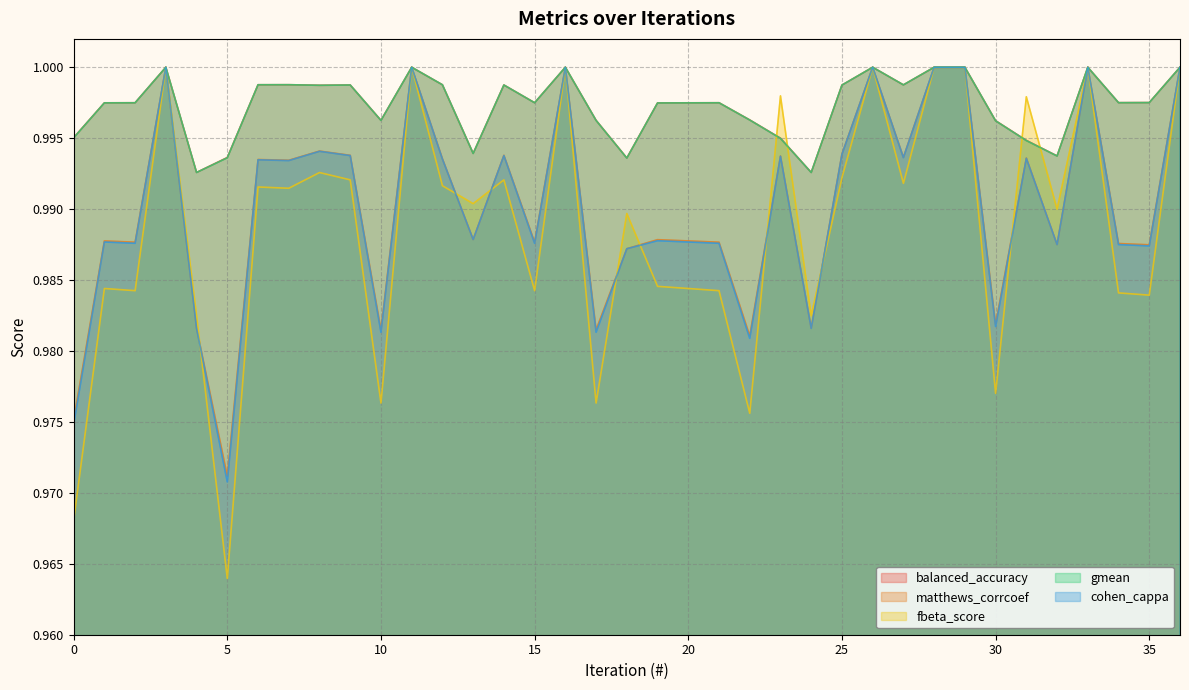

How many lines are shown in the chart?

5